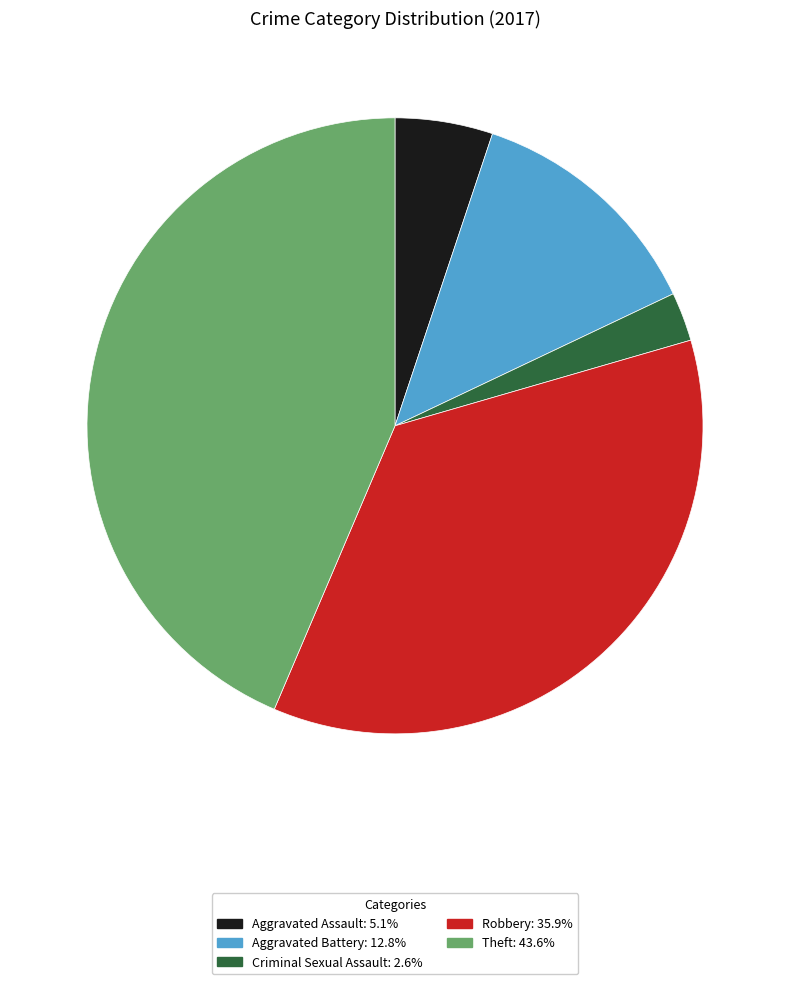

Is there any slice that represents more than half of the pie?

No